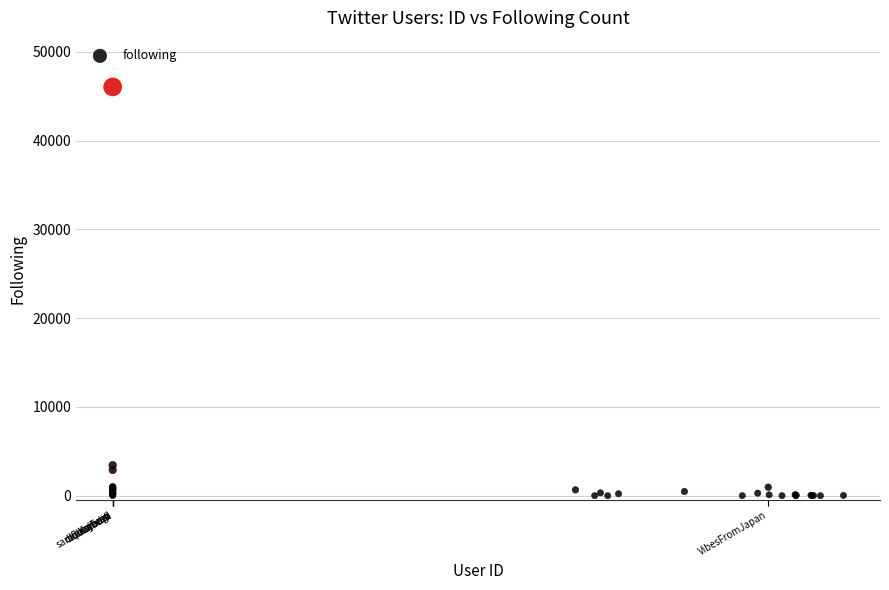

What Y value in the scatter plot is closest to 23020?

3428